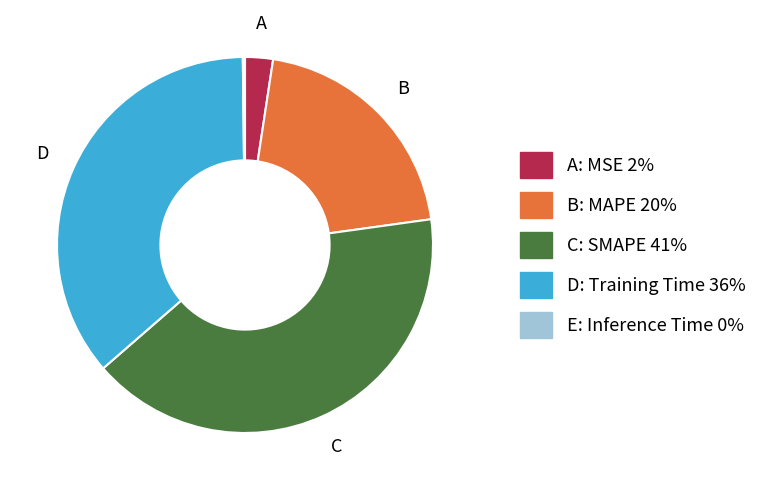

Is there any slice that represents more than half of the pie?

No